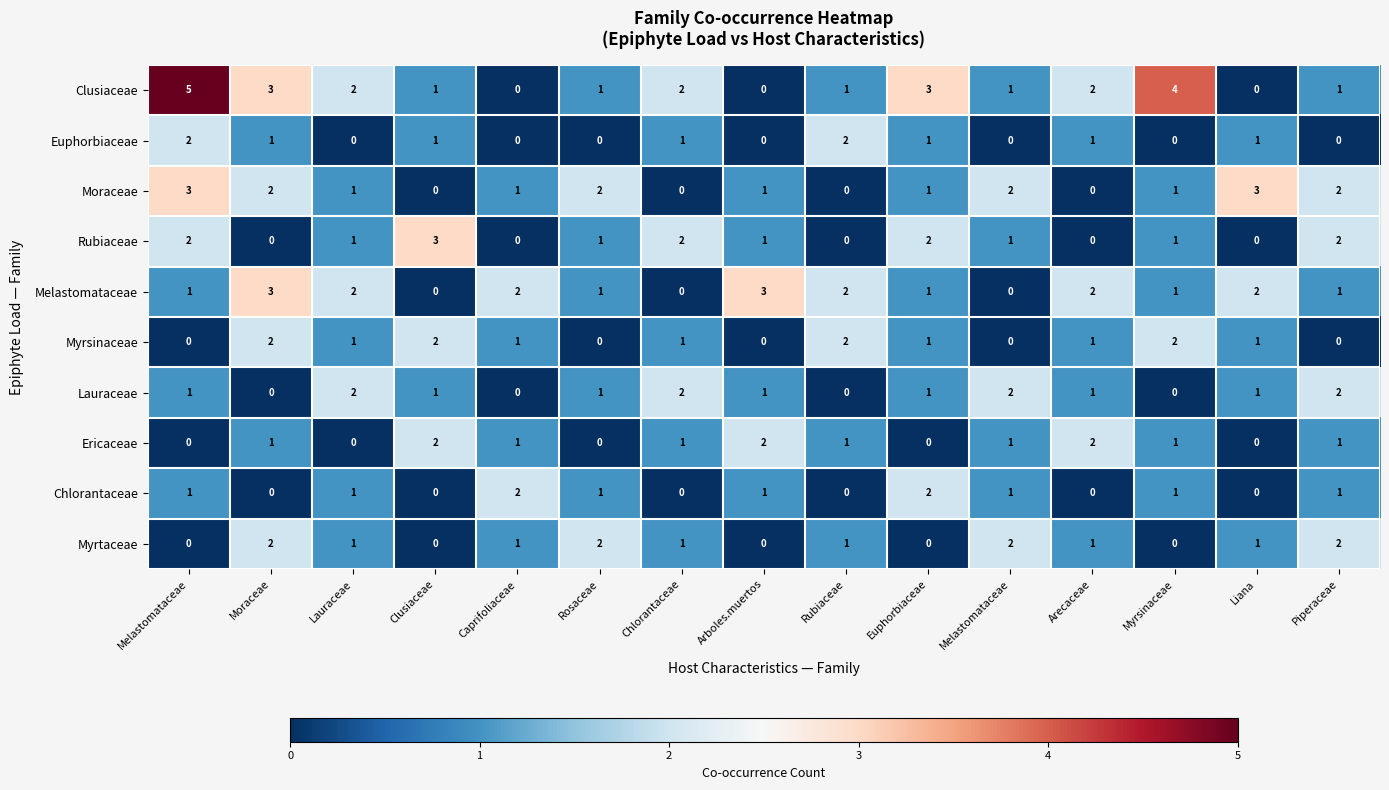

How many data points in Clusiaceae are less than 1?

3